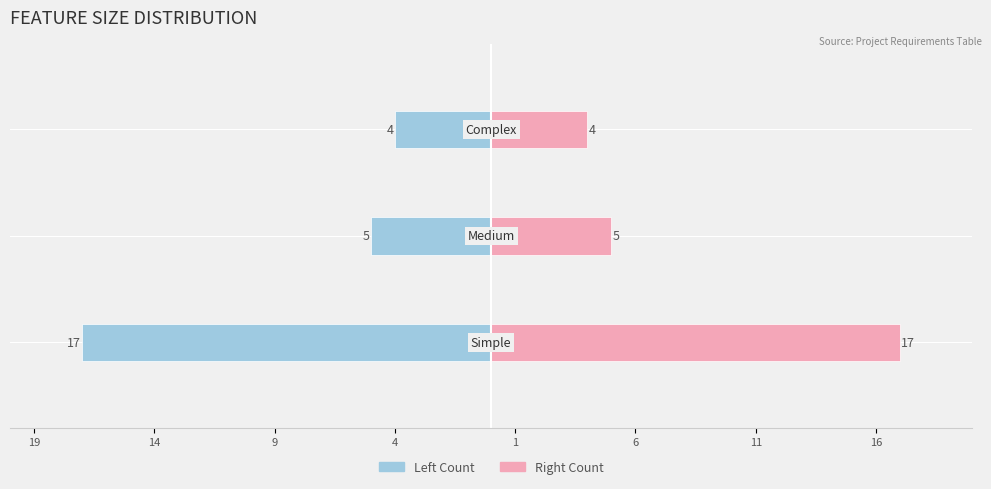

What is the minimum value for Count (Right)?

4